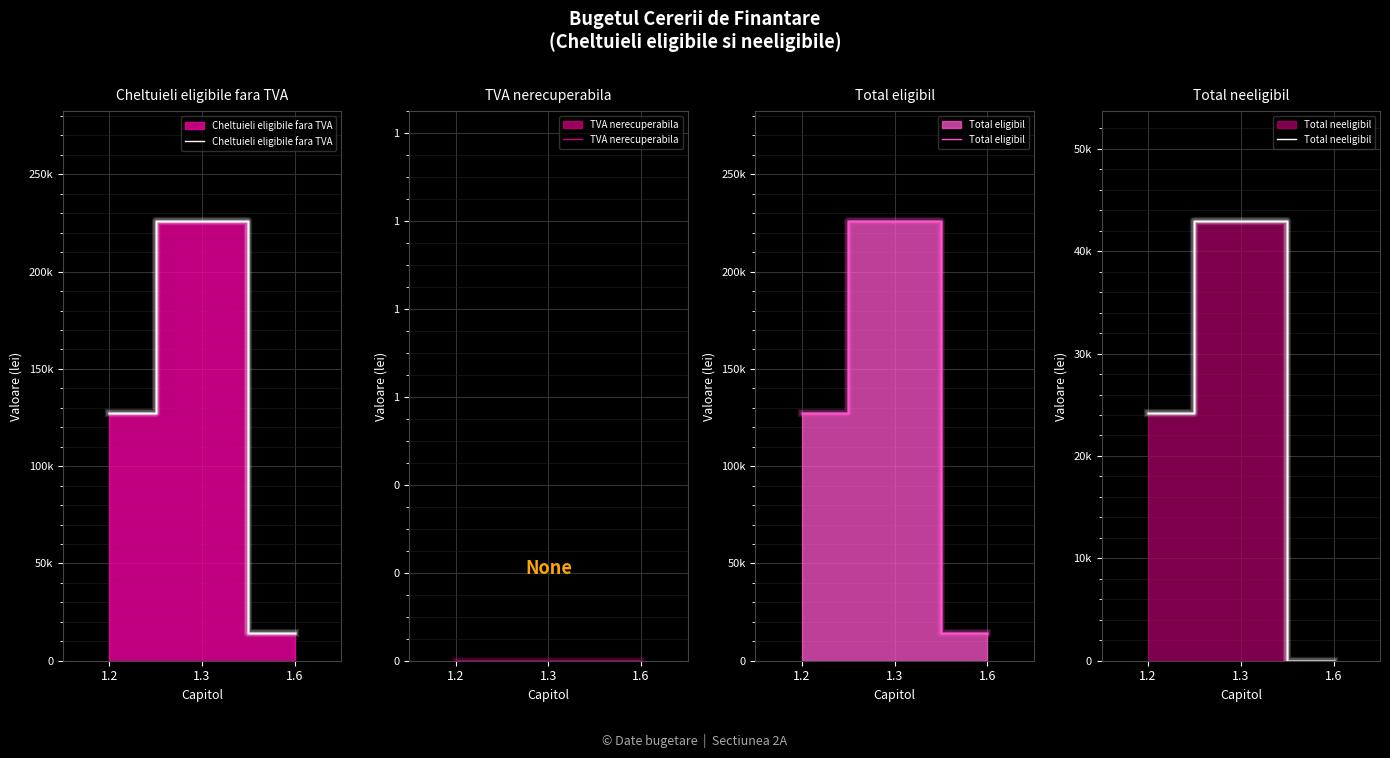

Reading left to right, list all the values displayed in this chart.

Cheltuieli eligibile fara TVA: 1.2=127554.9	1.3=225953.2	1.6=14300.0
TVA nerecuperabila: 1.2=0.0	1.3=0.0	1.6=0.0
Total eligibil: 1.2=127554.9	1.3=225953.2	1.6=14300.0
Total neeligibil: 1.2=24235.4	1.3=42931.1	1.6=0.0